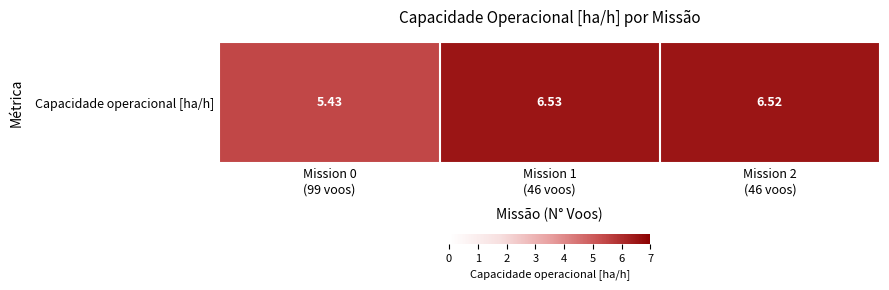

Which has a higher value, Mission 0
(99 voos) or Mission 1
(46 voos)?

Mission 1
(46 voos)